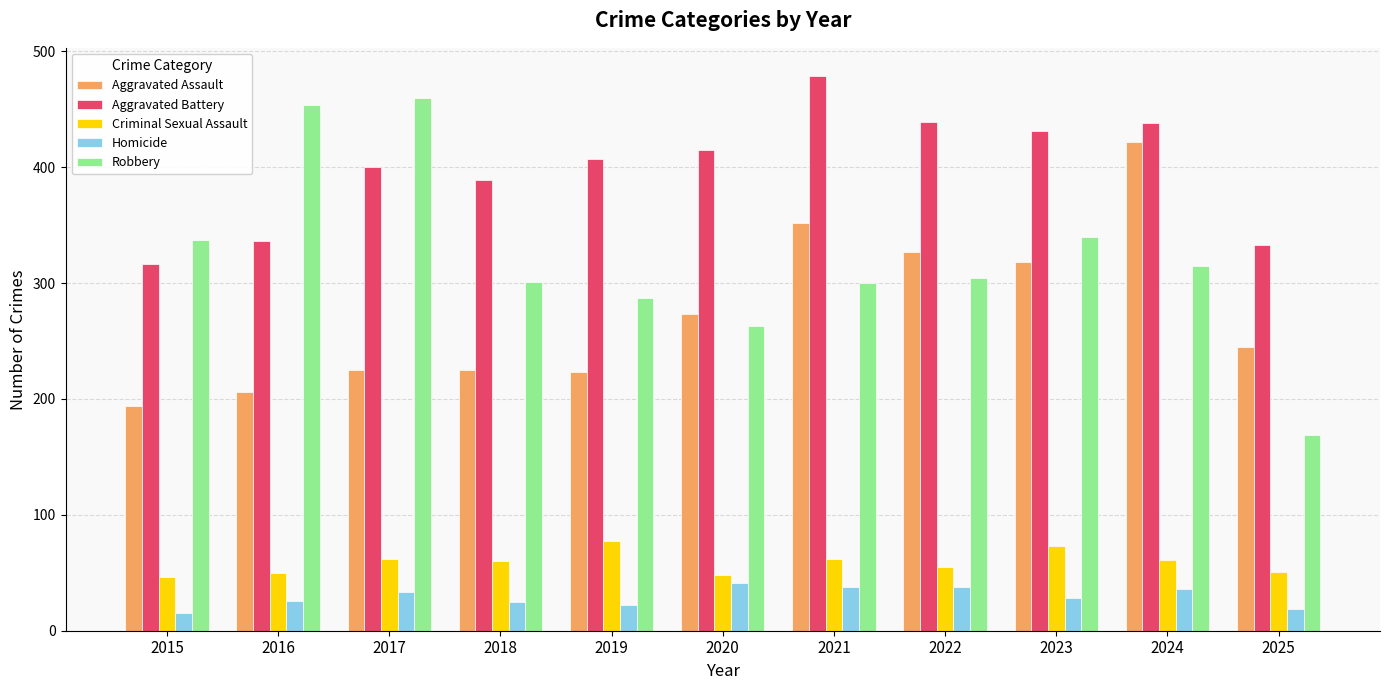

Which series has the largest range (max minus min)?

Robbery